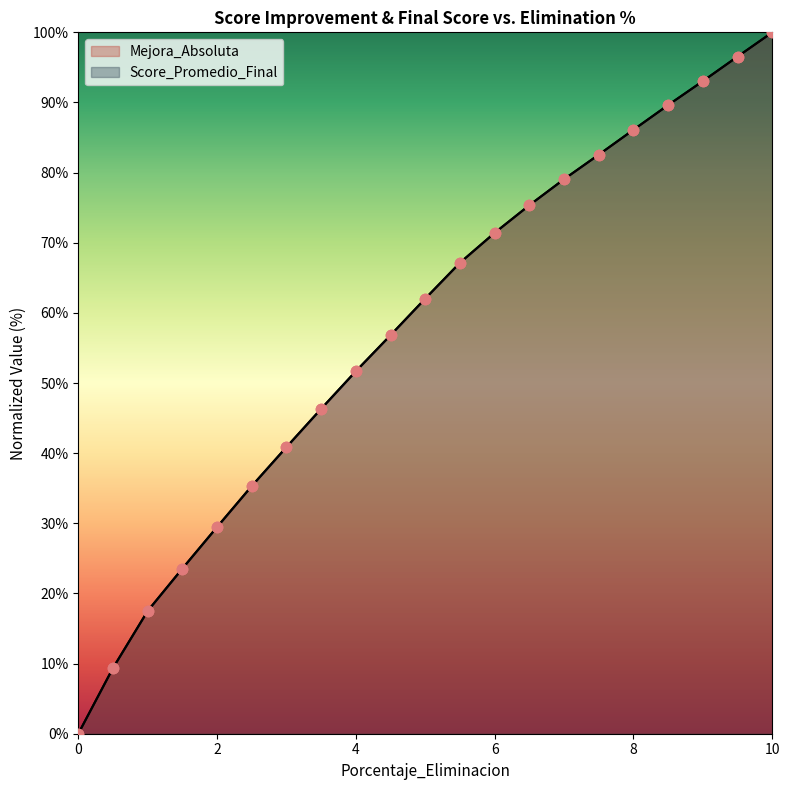

At how many categories does at least one series exceed 22?

18